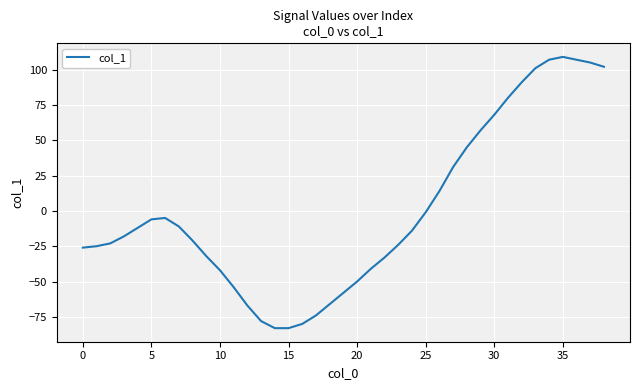

What is the minimum value shown in the chart?

-83